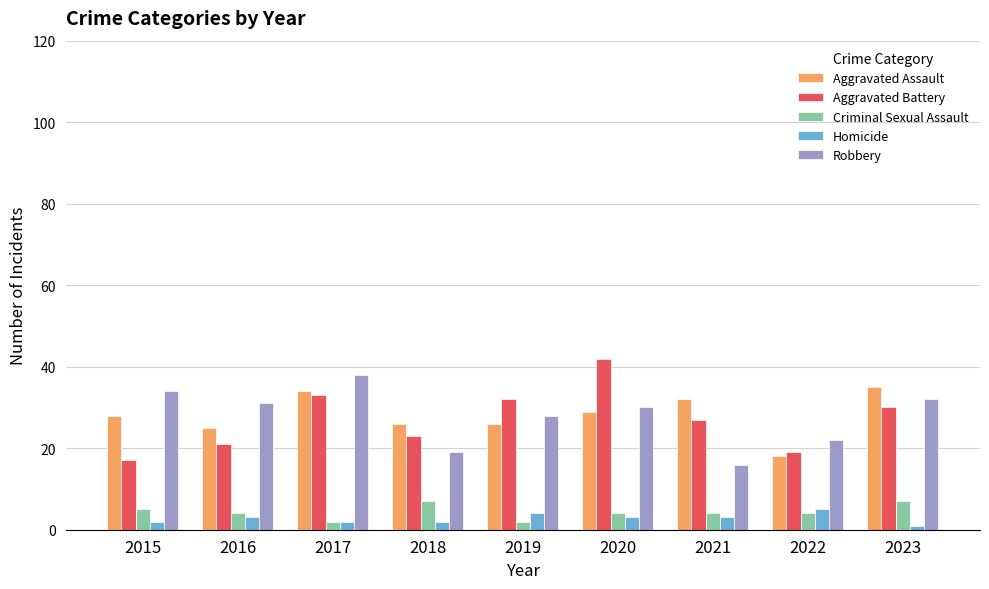

What is the total value across all series at 2020?

108